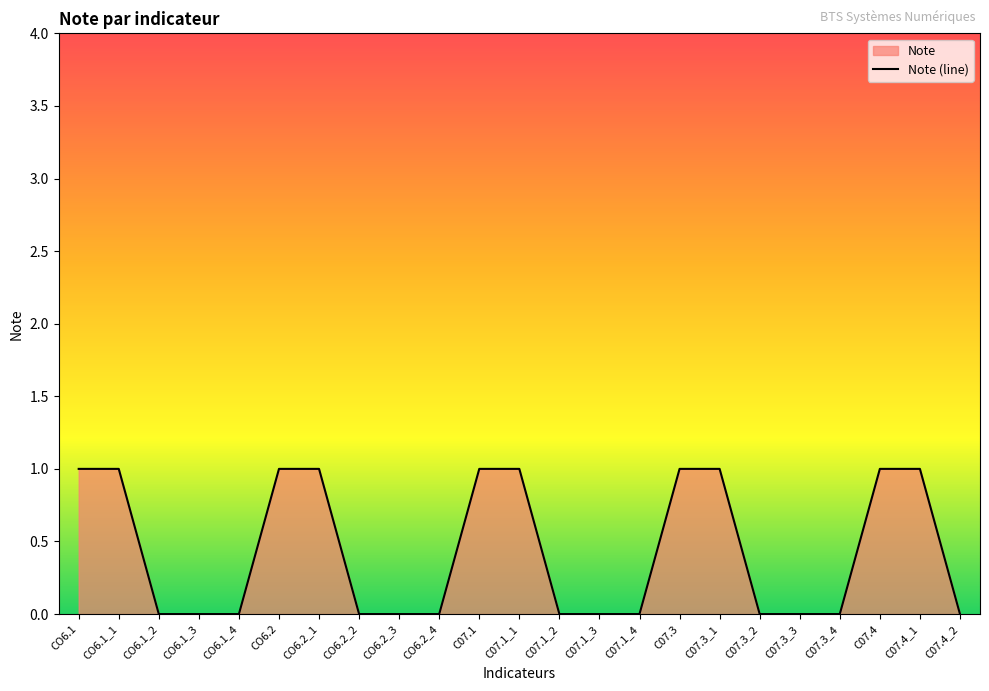

How many lines are shown in the chart?

1